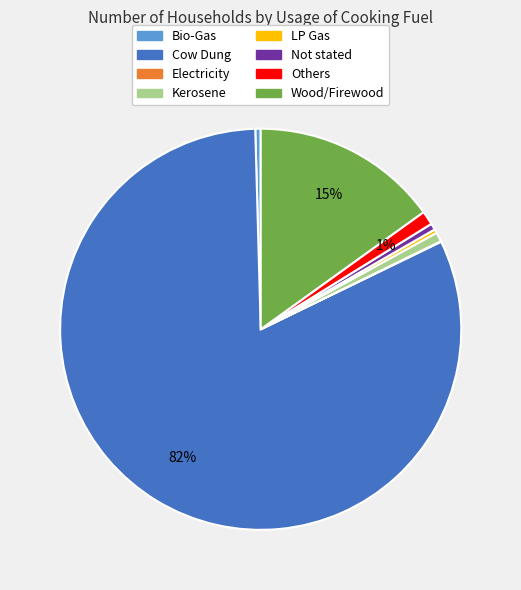

Do LP Gas and Not stated together represent more than half of the pie?

No